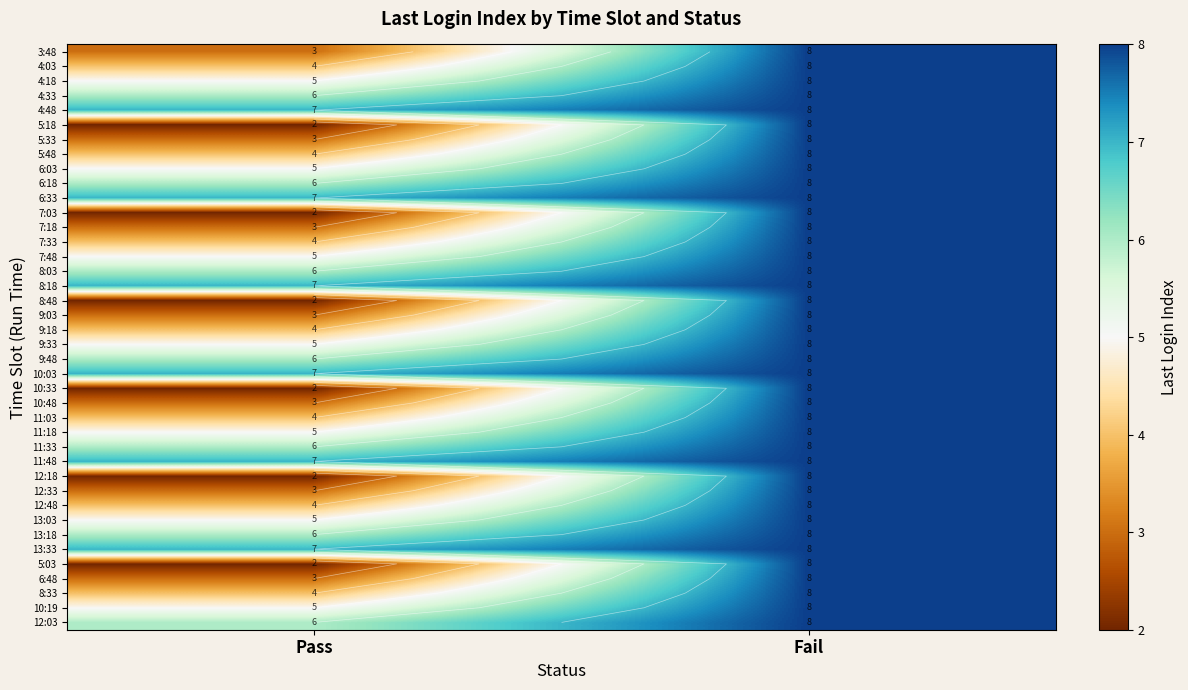

List the series in order of their peak value, highest first.

3:48, 4:03, 4:18, 4:33, 4:48, 5:18, 5:33, 5:48, 6:03, 6:18, 6:33, 7:03, 7:18, 7:33, 7:48, 8:03, 8:18, 8:48, 9:03, 9:18, 9:33, 9:48, 10:03, 10:33, 10:48, 11:03, 11:18, 11:33, 11:48, 12:18, 12:33, 12:48, 13:03, 13:18, 13:33, 5:03, 6:48, 8:33, 10:19, 12:03